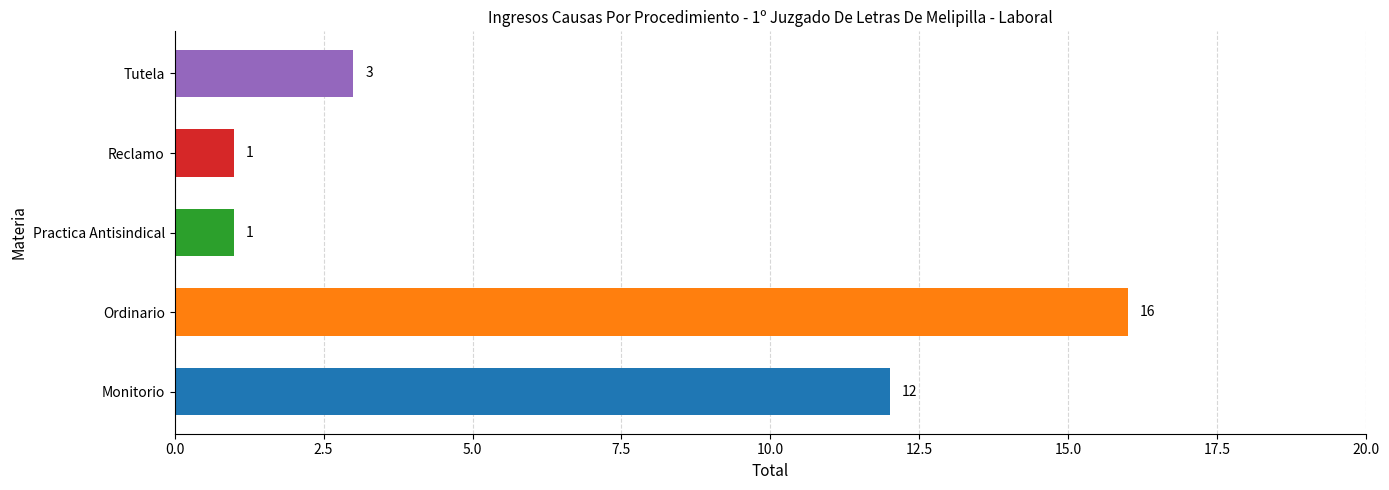

The value at Monitorio is 6. True or false?

False